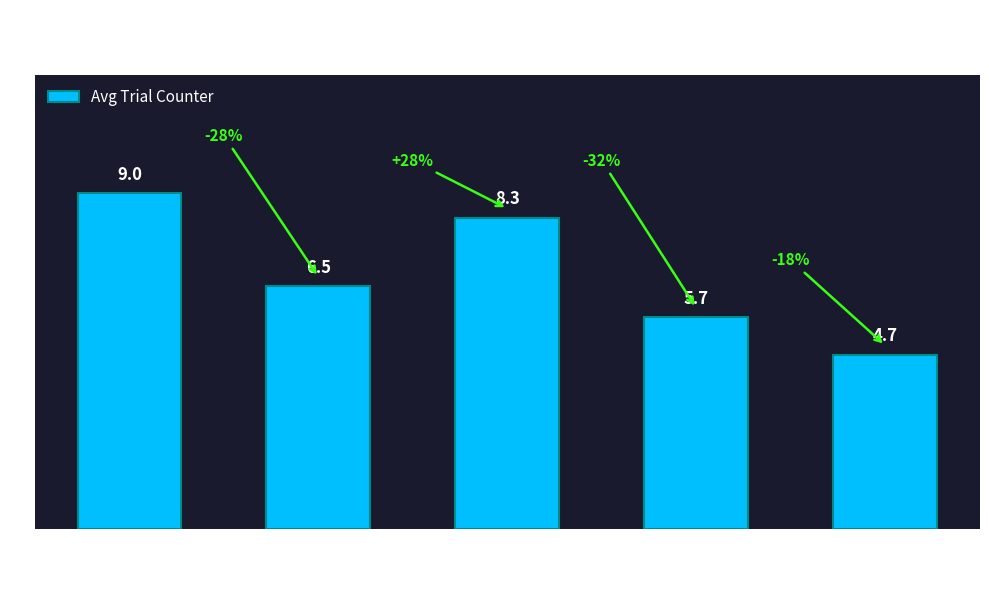

Are the bars horizontal?

No